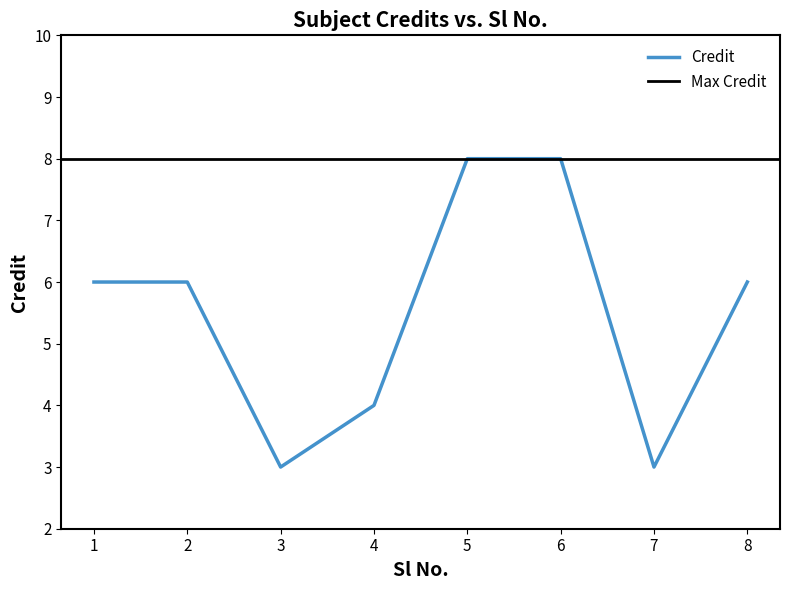

Which category has the highest value across all series?

5